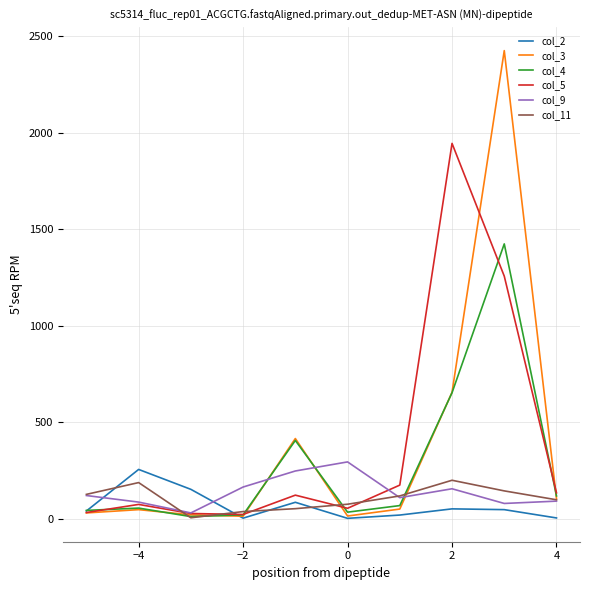

Which series has the widest spread of values?

col_3